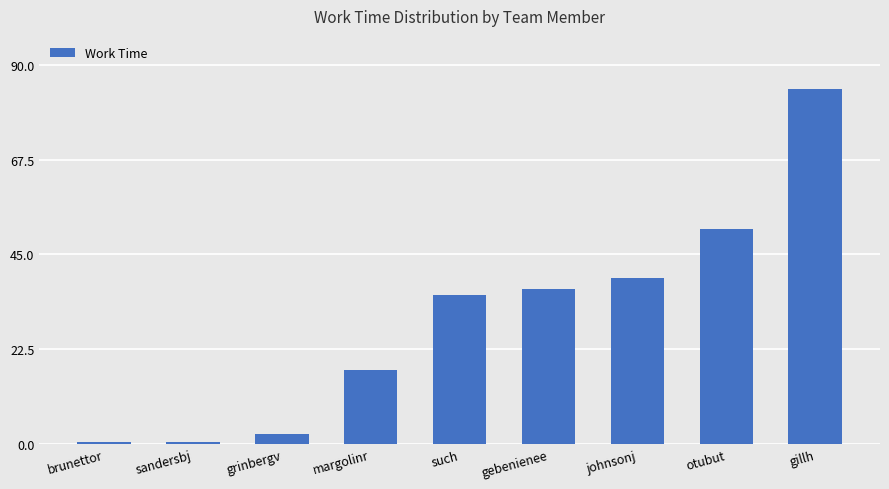

Read the value at johnsonj.

39.3